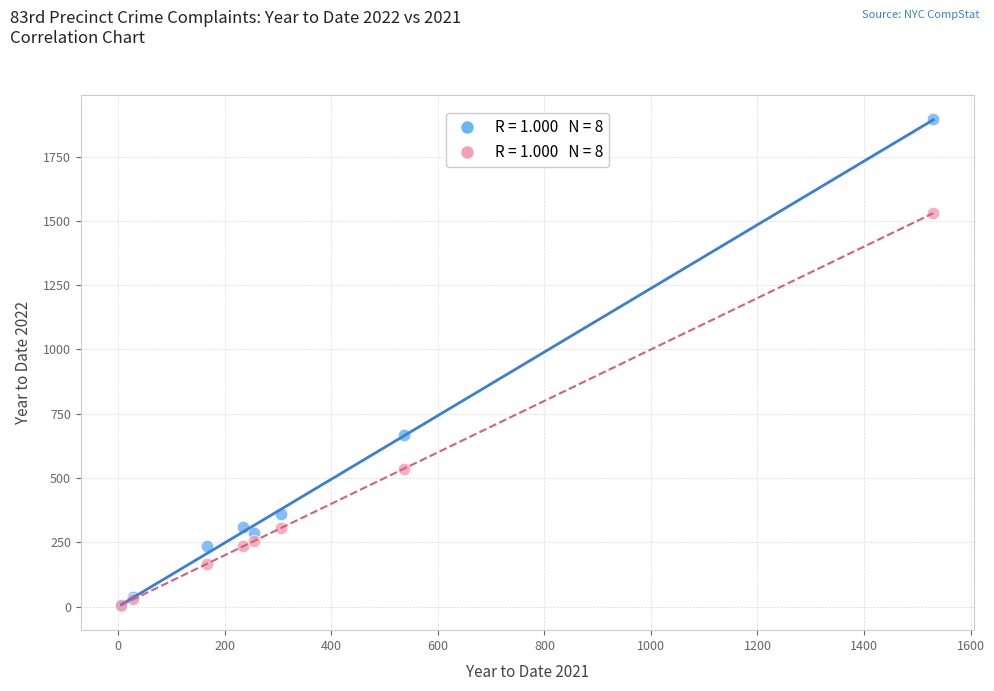

Across all series, what Y value is closest to 949?

666